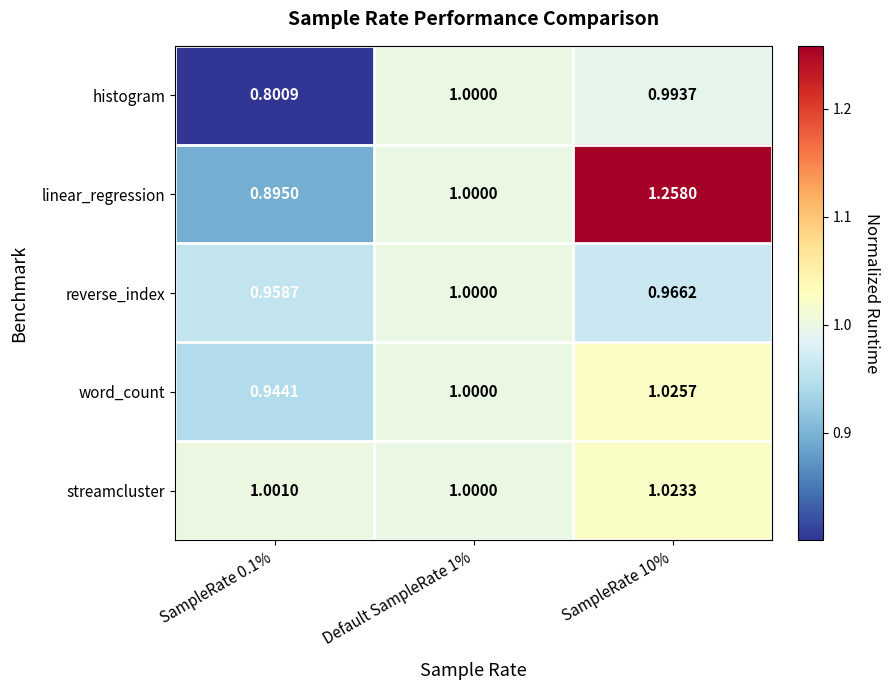

Is the value of word_count at SampleRate 0.1% greater than the value of histogram at SampleRate 10%?

No